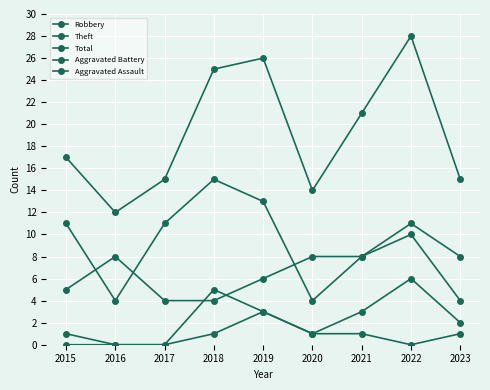

How many lines are shown in the chart?

5